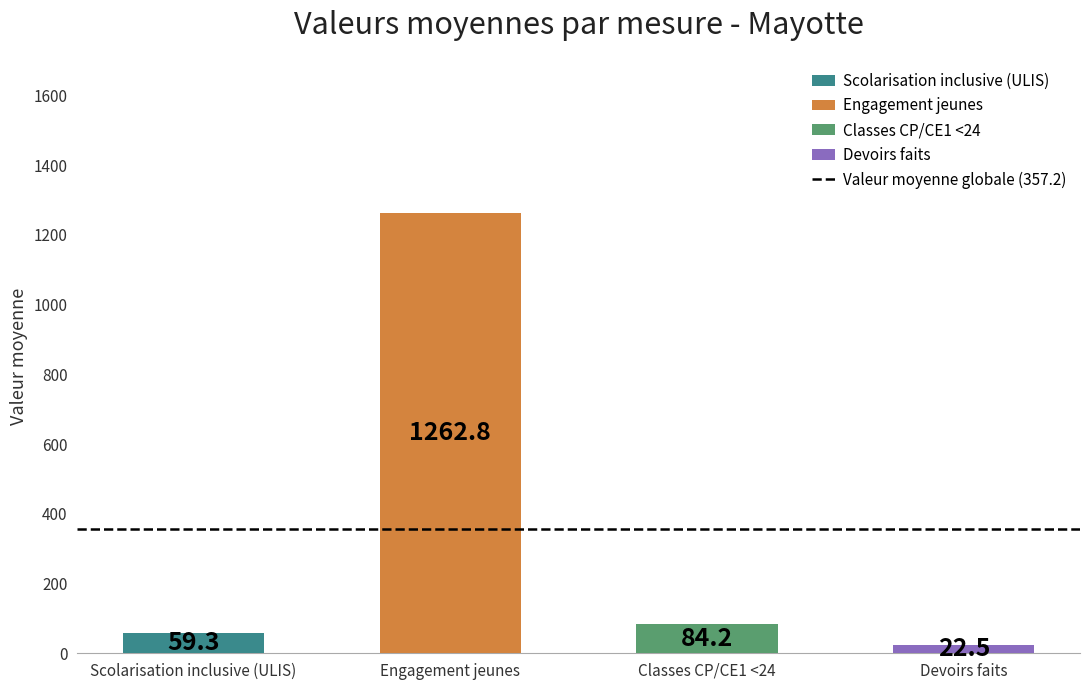

True or false: the data shows 24.2 at Classes CP/CE1 <24.

False